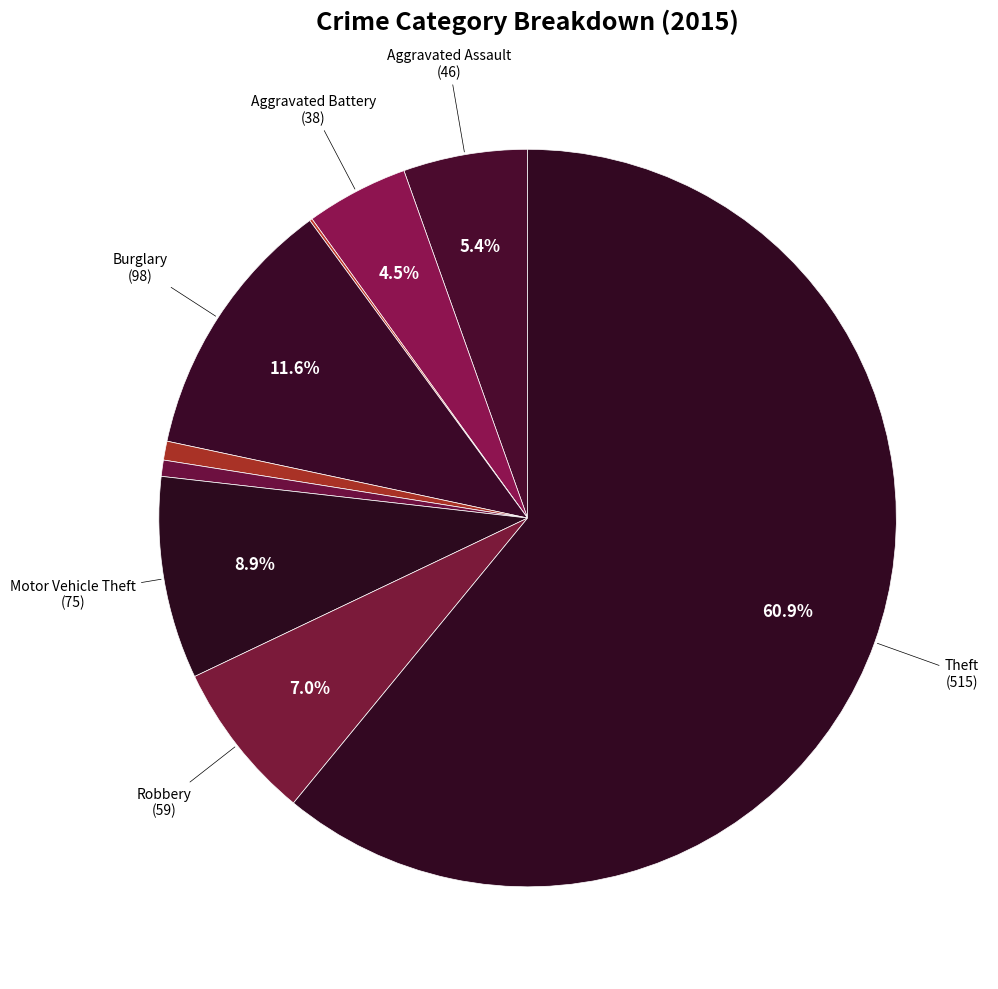

How many segments does this pie chart have?

9